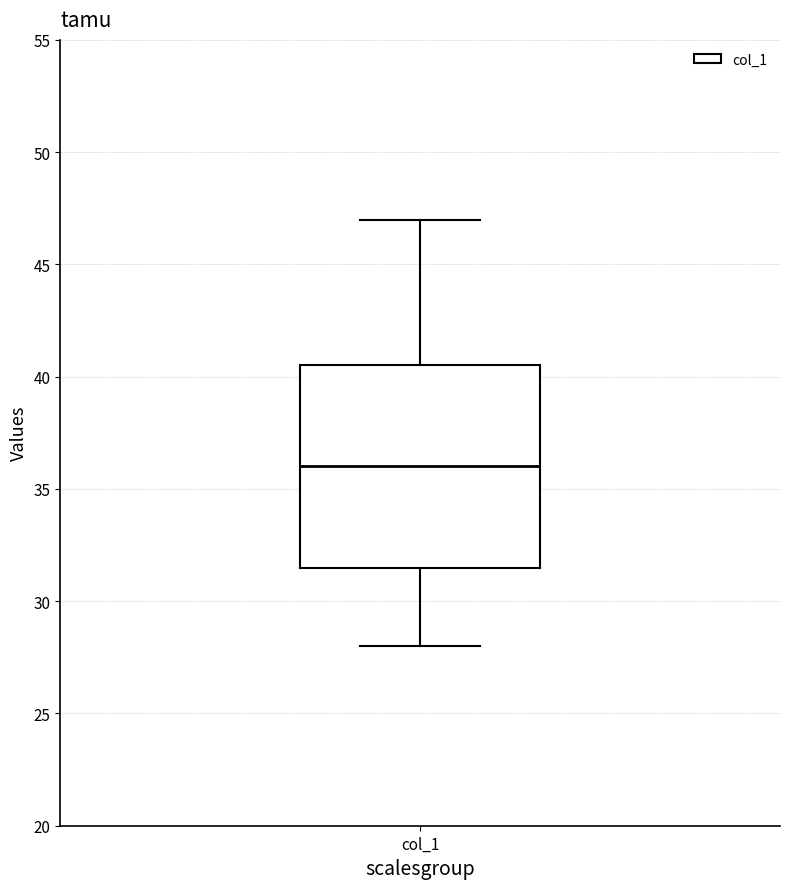

Read this box plot against the y-axis: the position of the median line, the range covered by the box, and the ends of both whiskers. The values are not printed on the chart, so give them approximately, as read against the axis.

median 36.0, box 31.5 to 40.5, whiskers 28.0 to 47.0